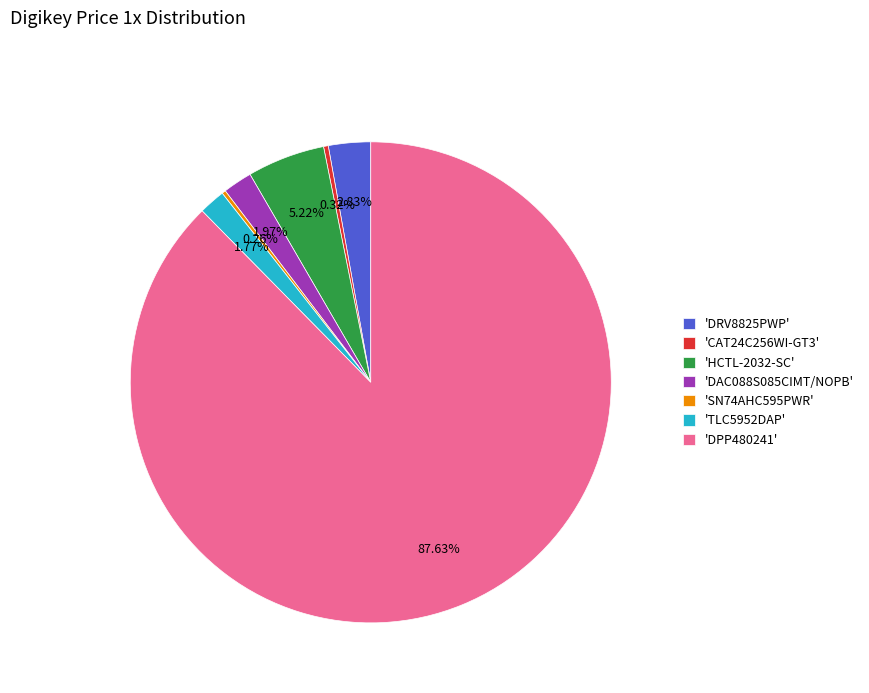

Do 'DAC088S085CIMT/NOPB' and 'HCTL-2032-SC' together represent more than half of the pie?

No